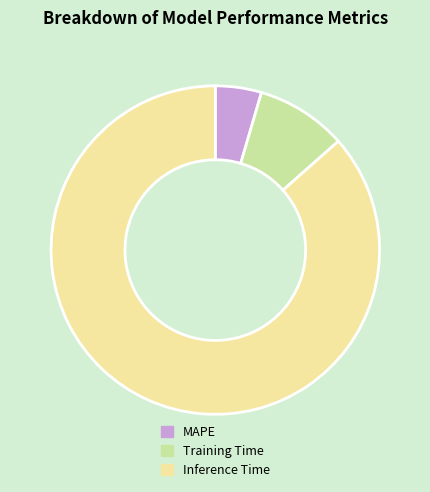

The Inference Time slice represents 81% of the pie. True or false?

False